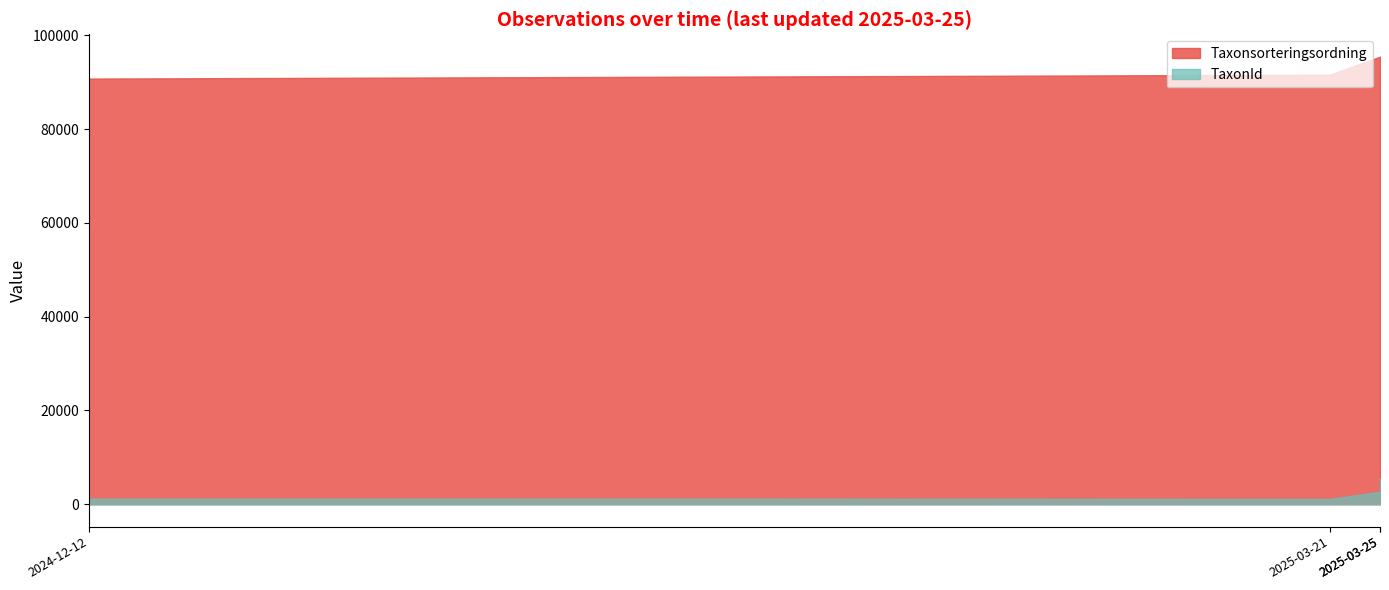

At which category does TaxonId reach its first local valley?

2025-03-21